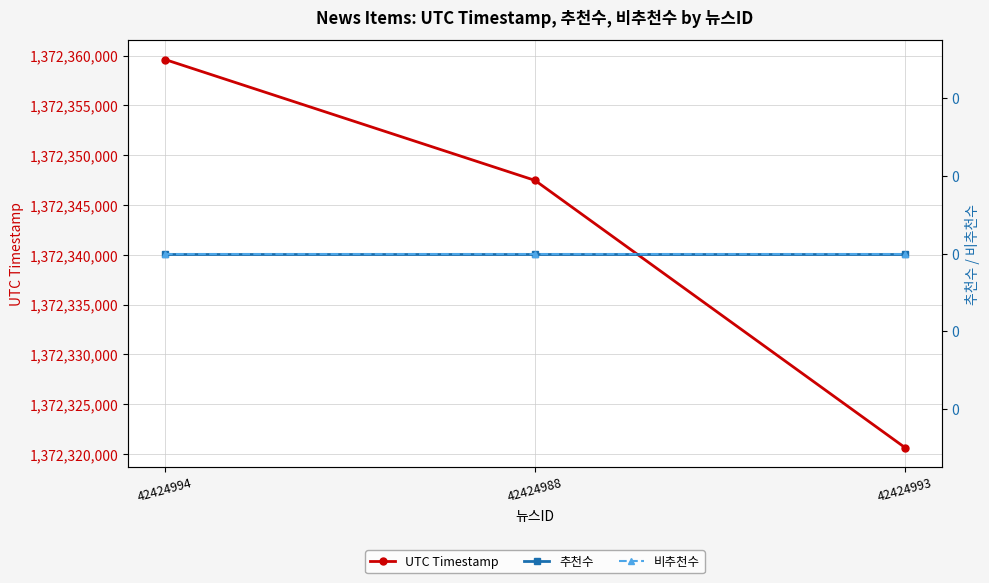

What position from the right is 42424988?

2